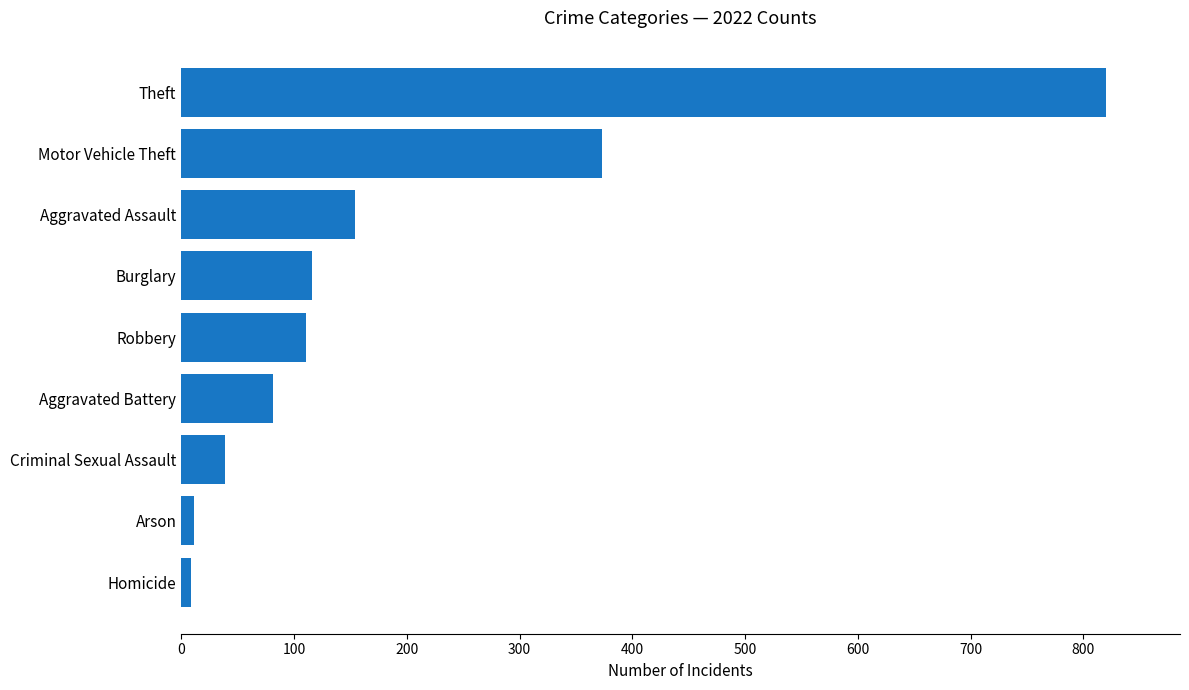

Between Motor Vehicle Theft and Homicide, which is larger?

Motor Vehicle Theft